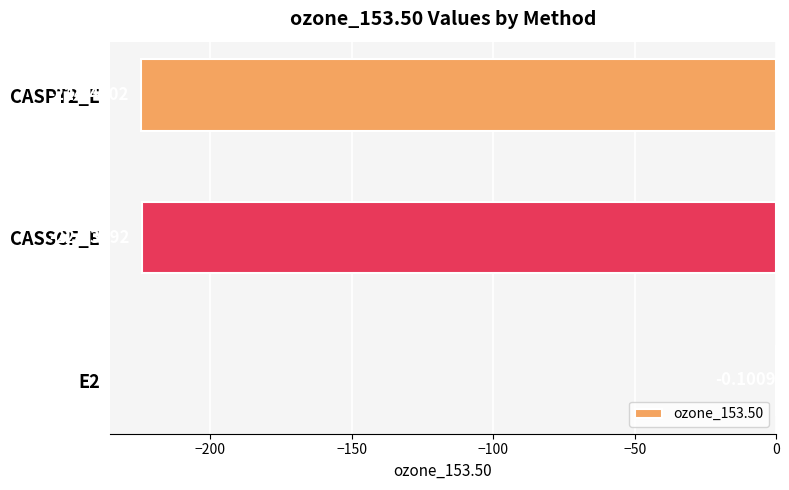

What is the sum of all values?

-448.8